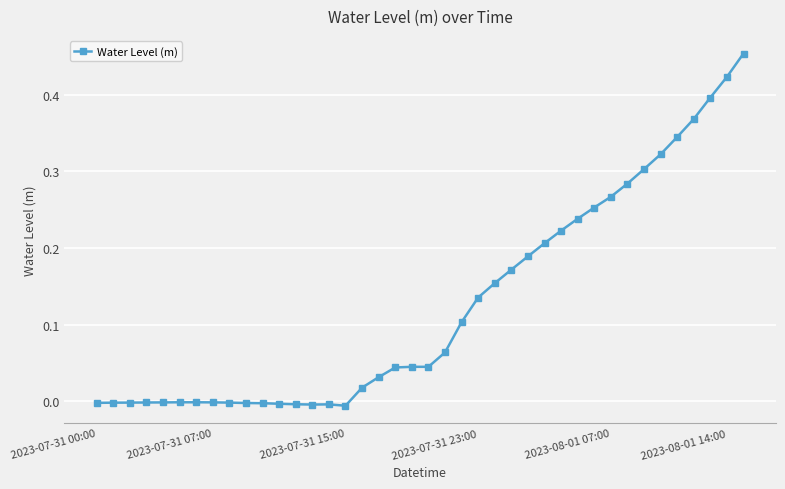

What is the sum of all values?

5.0